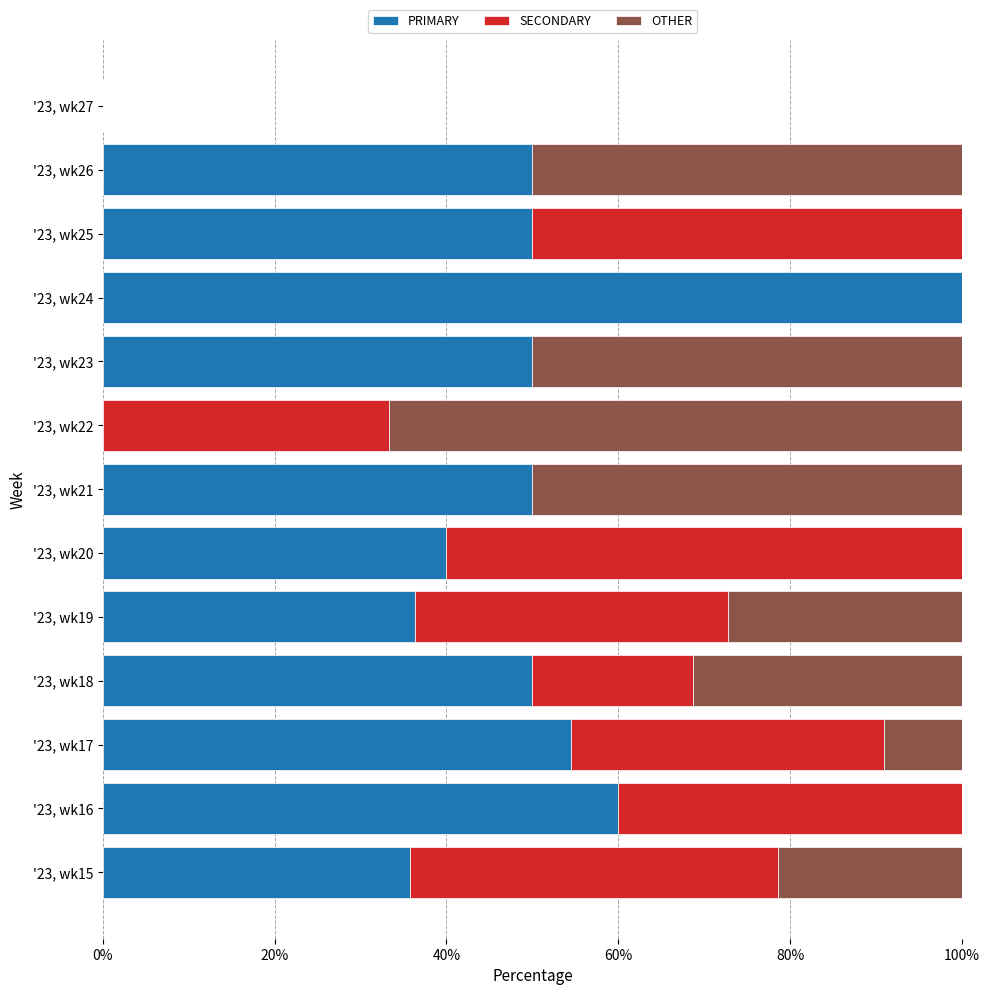

At which label does PRIMARY reach its peak?

'23, wk24